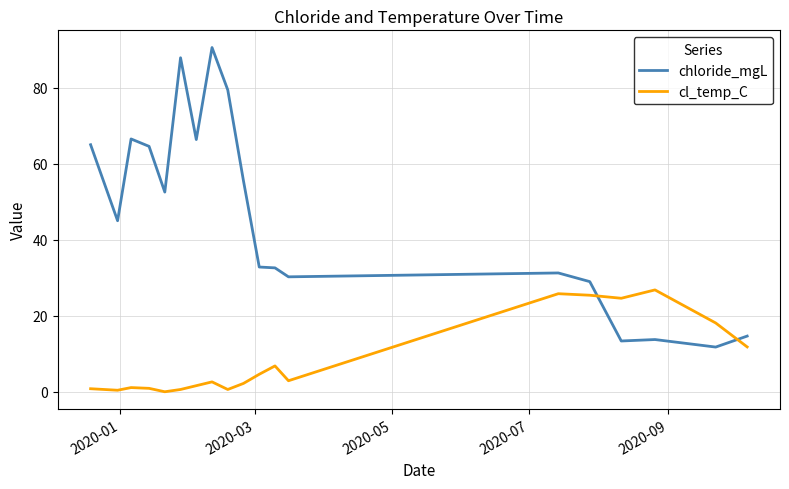

Rank the series by their average value, from lowest to highest.

cl_temp_C, chloride_mgL